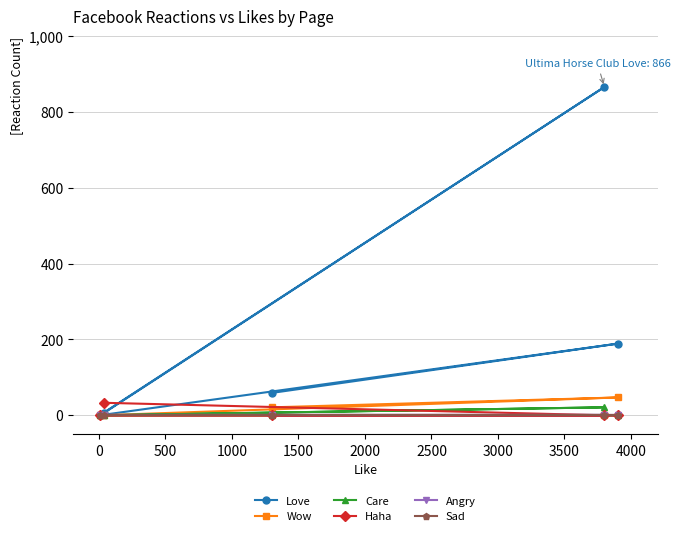

Does the chart display data point markers on the line(s)?

Yes